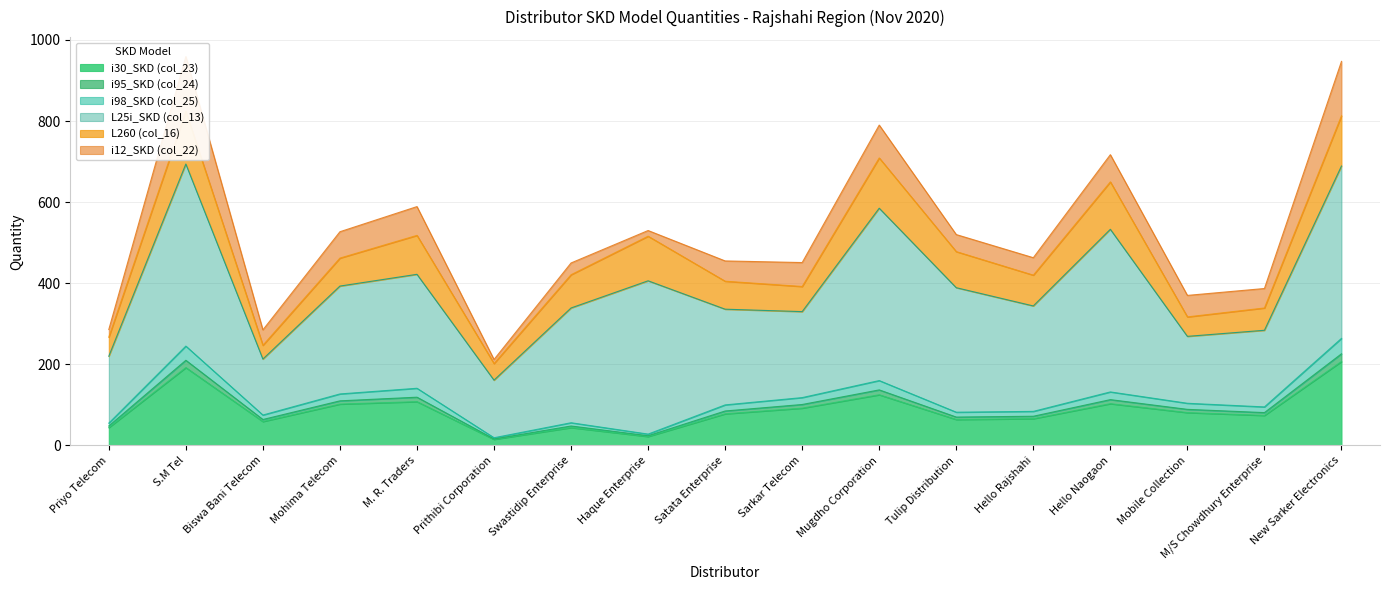

True or false: i98_SKD (col_25) has more than 0 interior local peaks.

True